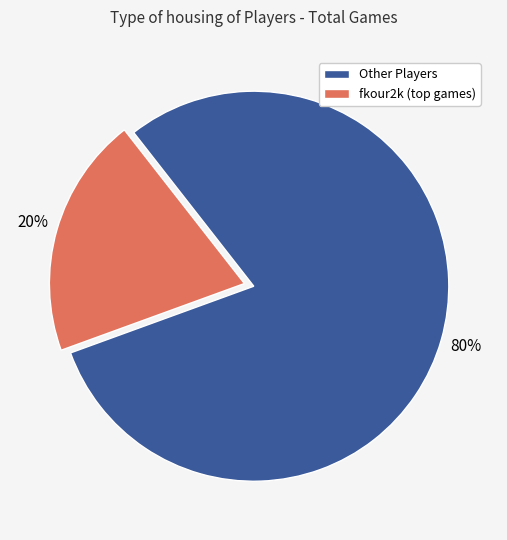

What is the smallest slice in the pie chart?

fkour2k (top games)